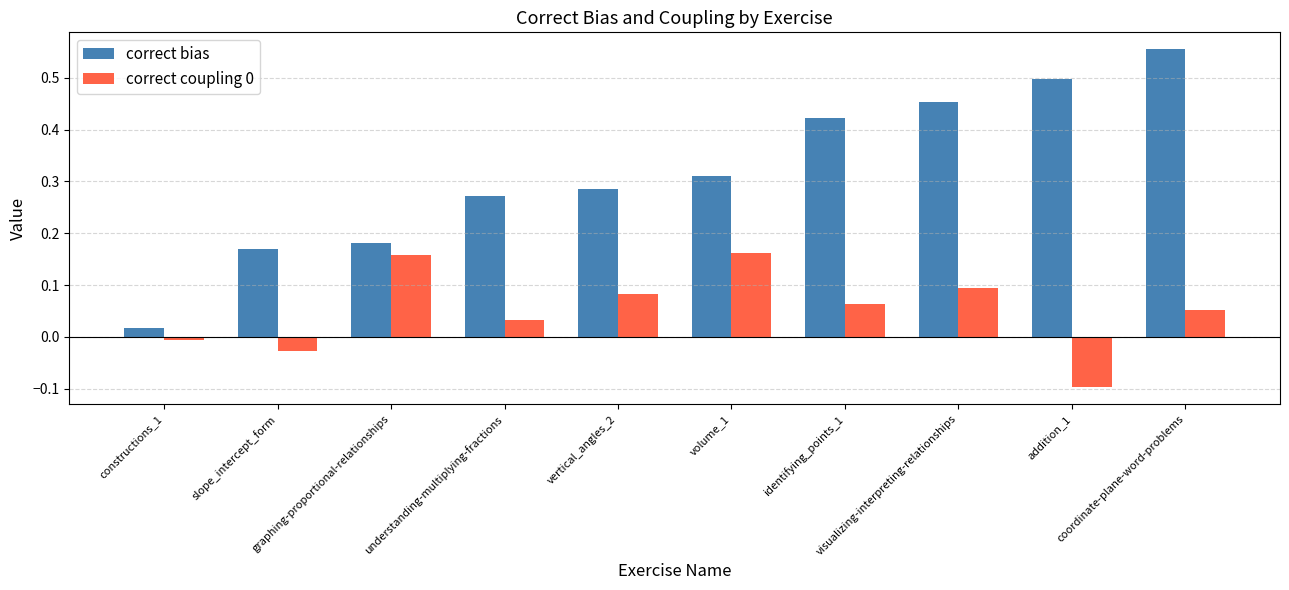

Which series has the widest spread of values?

correct bias